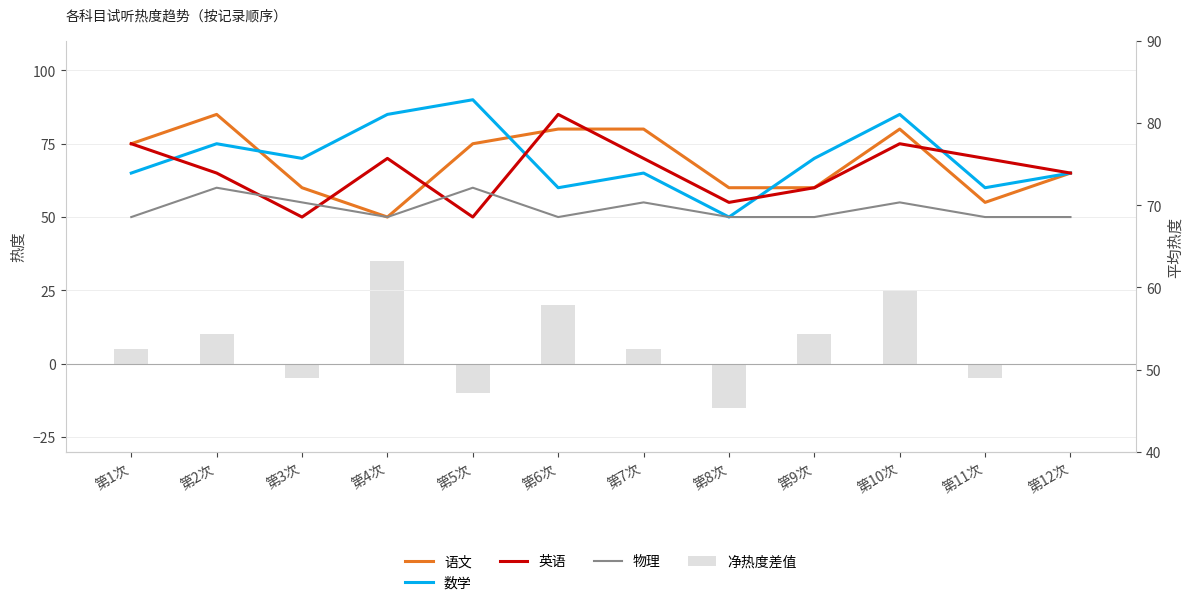

What is the smallest value displayed?

-15